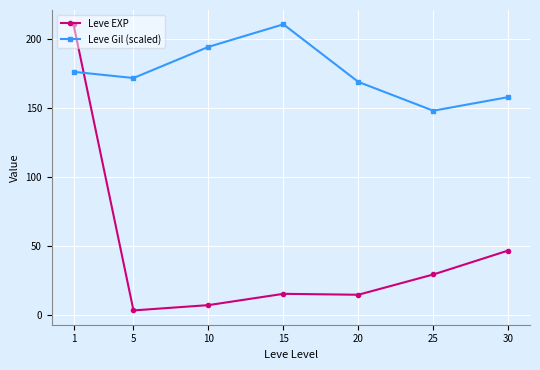

Which category has the highest value in the Leve Gil (scaled) series?

15